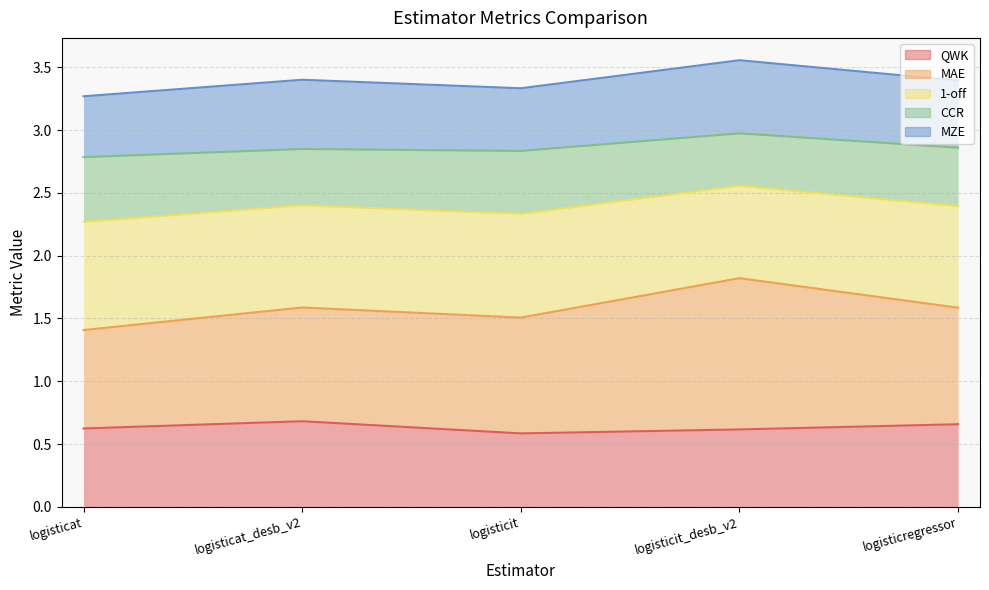

What are all the series names shown in the legend?

QWK, MAE, 1-off, CCR, MZE